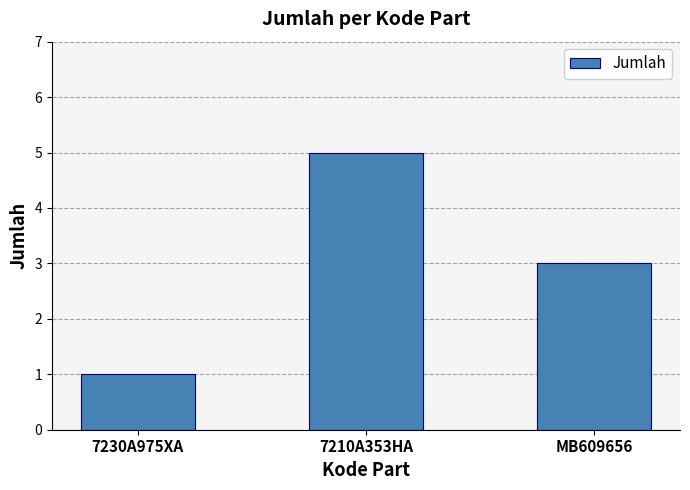

True or false: the data shows 1 at 7230A975XA.

True